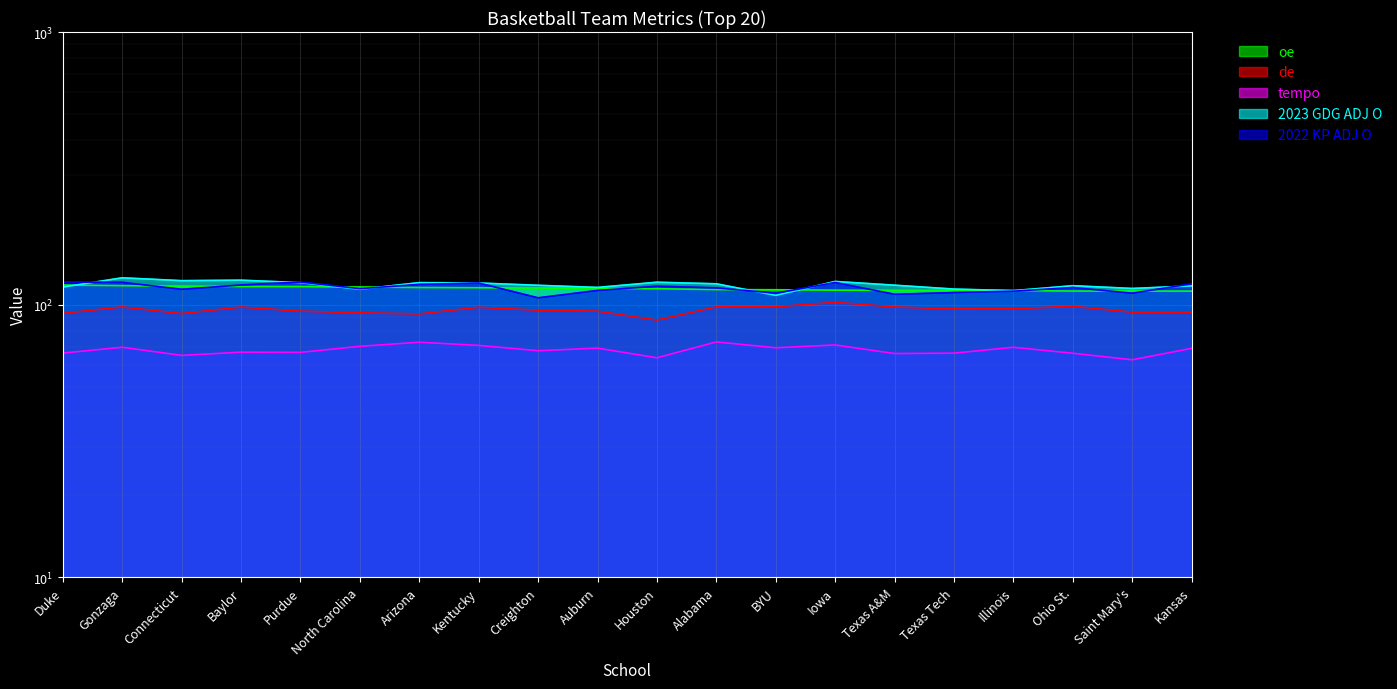

True or false: 2022 KP ADJ O and tempo intersect in this chart.

False